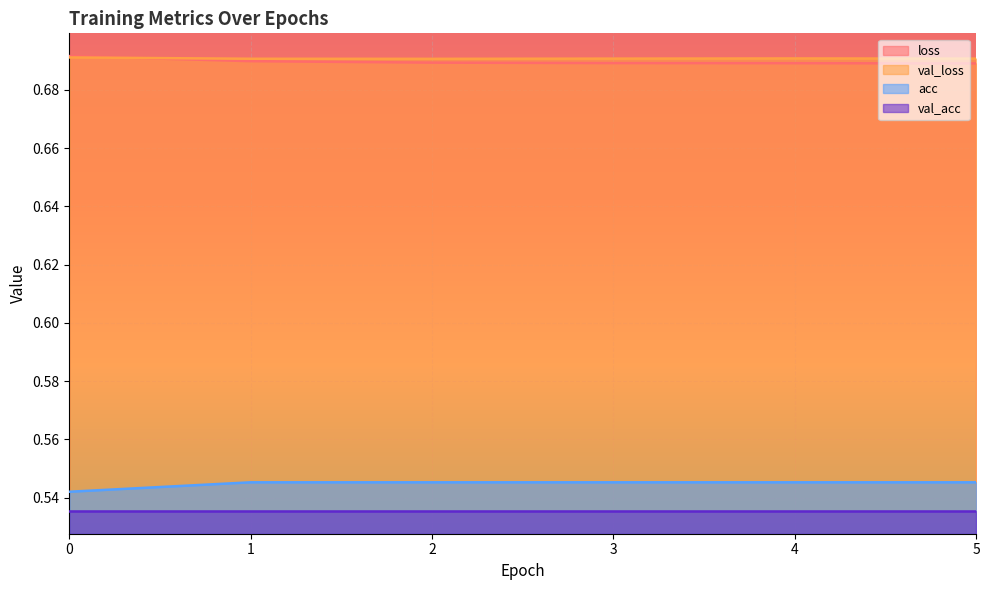

Which series has the widest spread of values?

acc